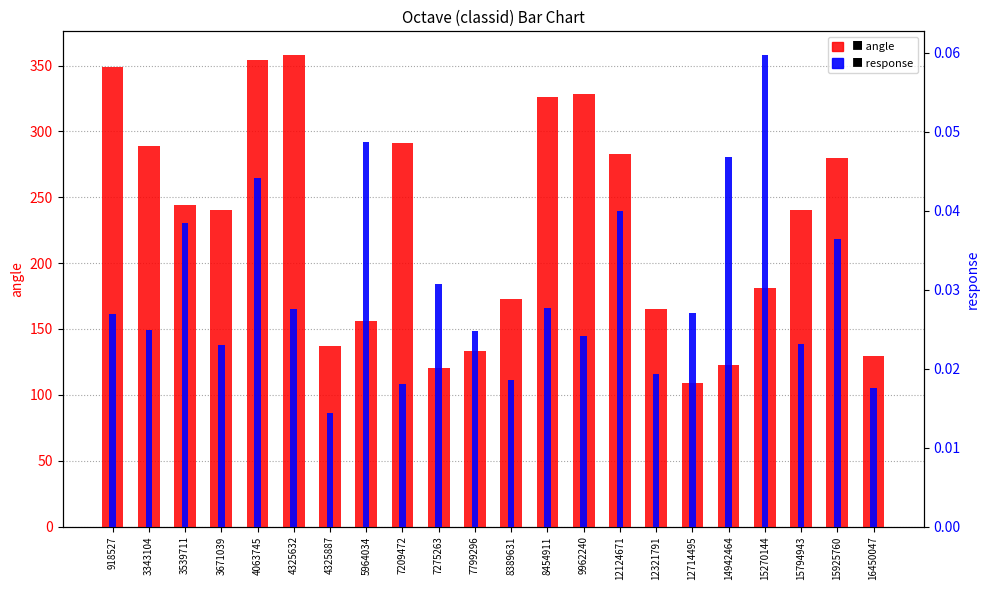

What is the difference between the highest and lowest values at 14942464?

122.6